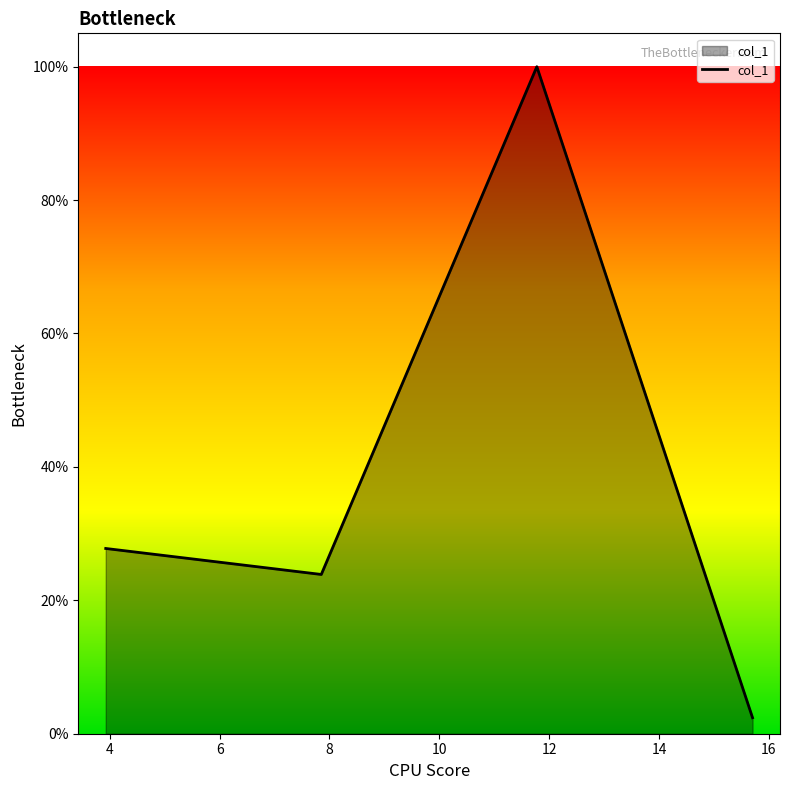

Does the chart have visible grid lines?

No